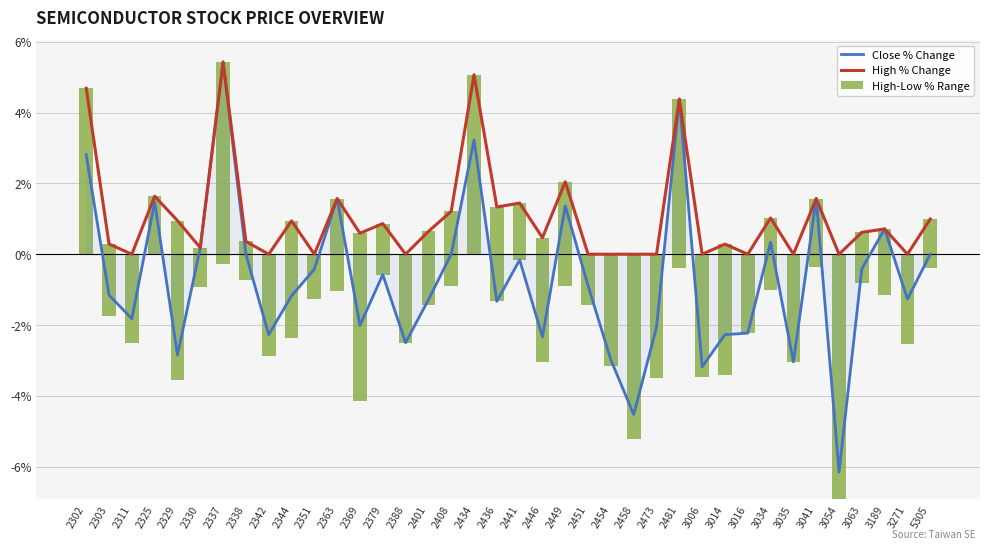

Which series has the largest range (max minus min)?

Close % Change